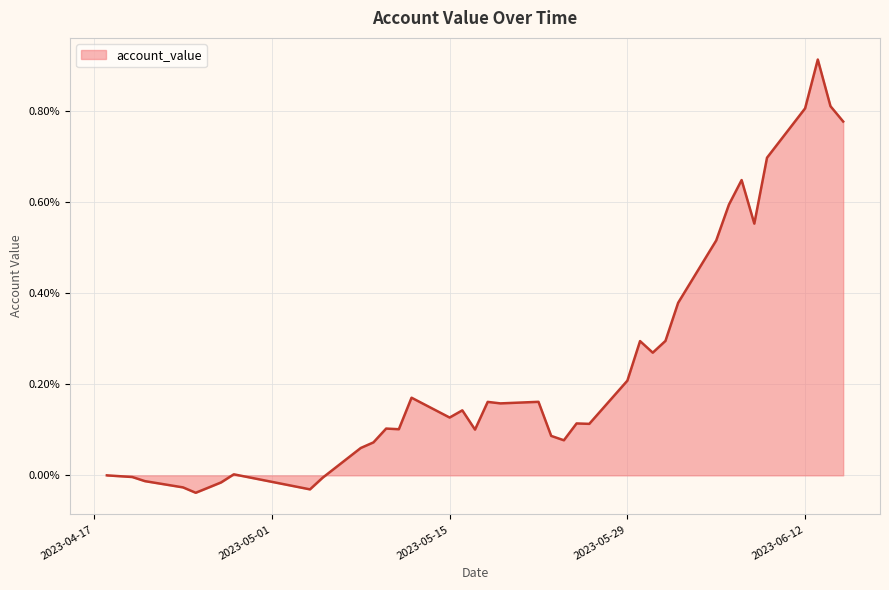

At which category does the data reach its first local peak?

2023-04-28